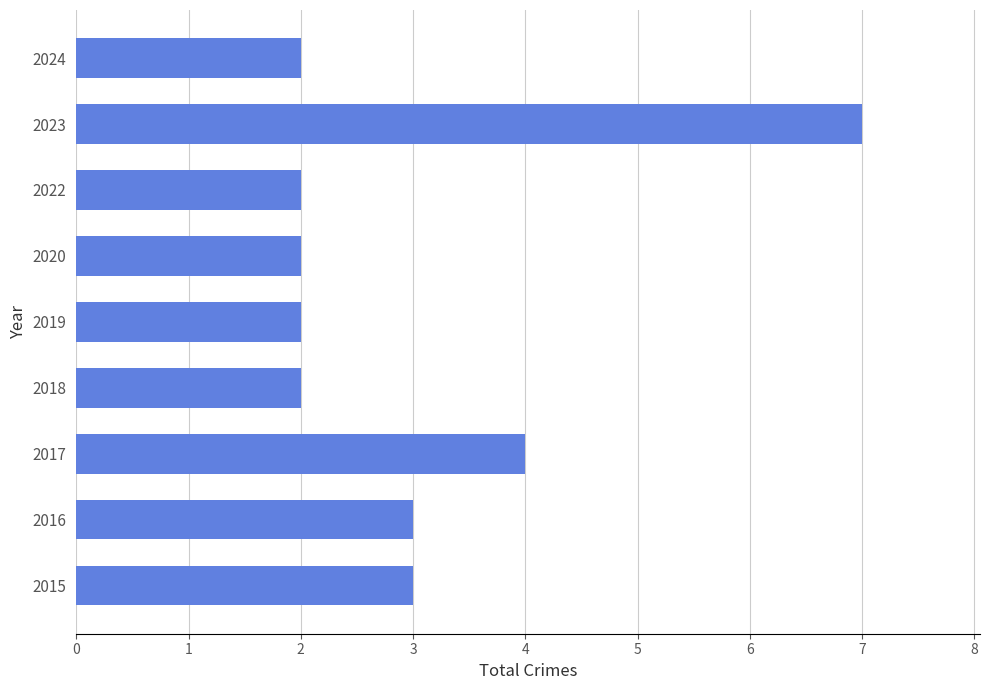

What is the sum of all values?

27